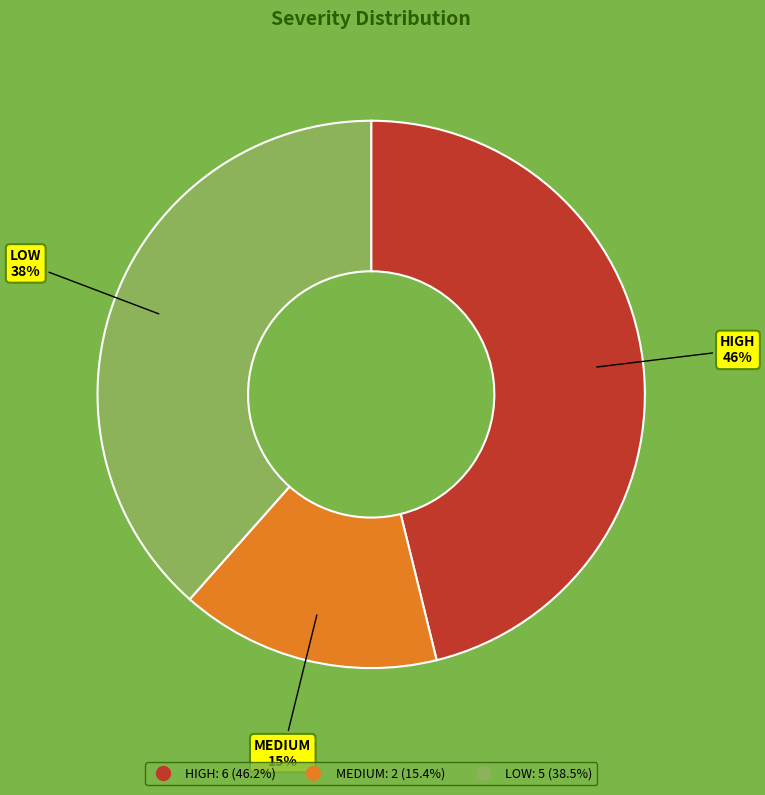

How many slices are in this pie chart?

3